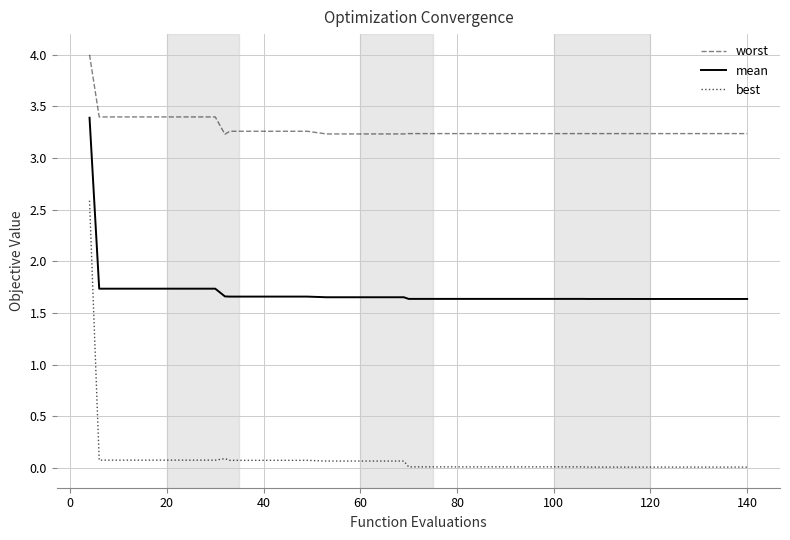

True or false: worst and mean intersect in this chart.

False